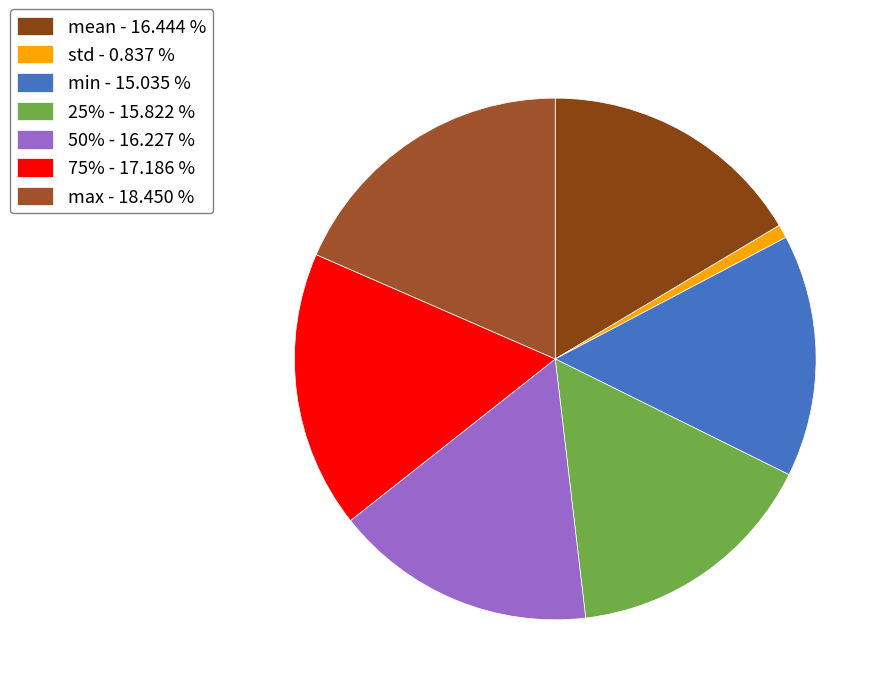

Which category has the biggest portion of the pie?

max